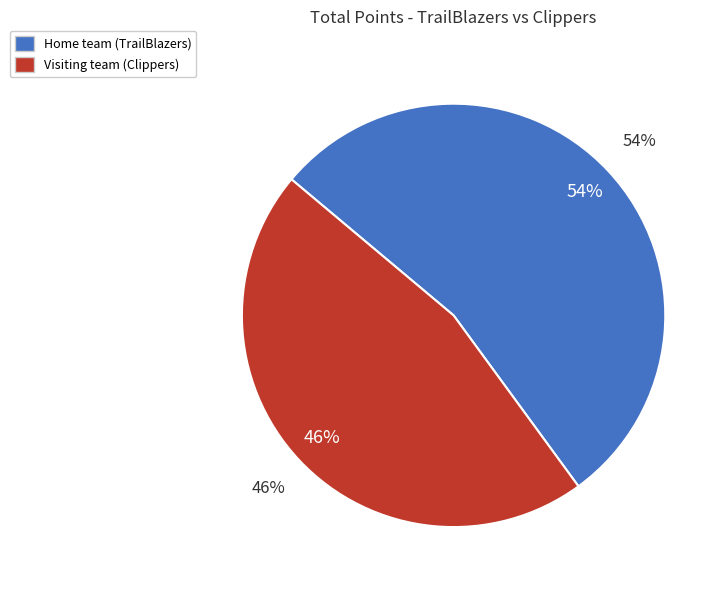

Between Home team (TrailBlazers) and Visiting team (Clippers), which is larger?

Home team (TrailBlazers)